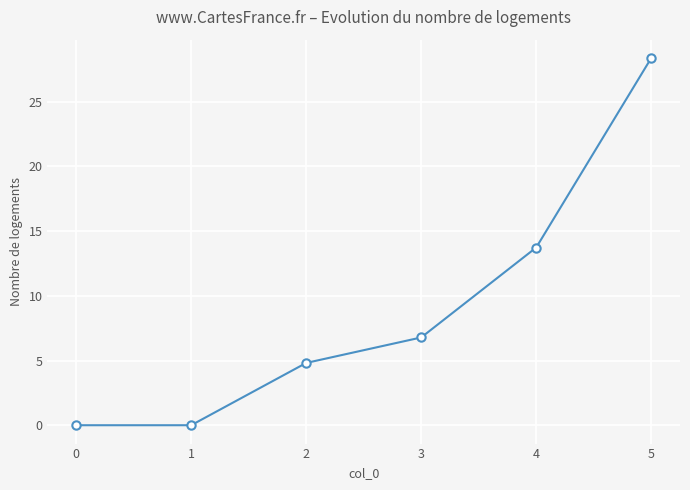

What is the greatest value displayed?

28.4